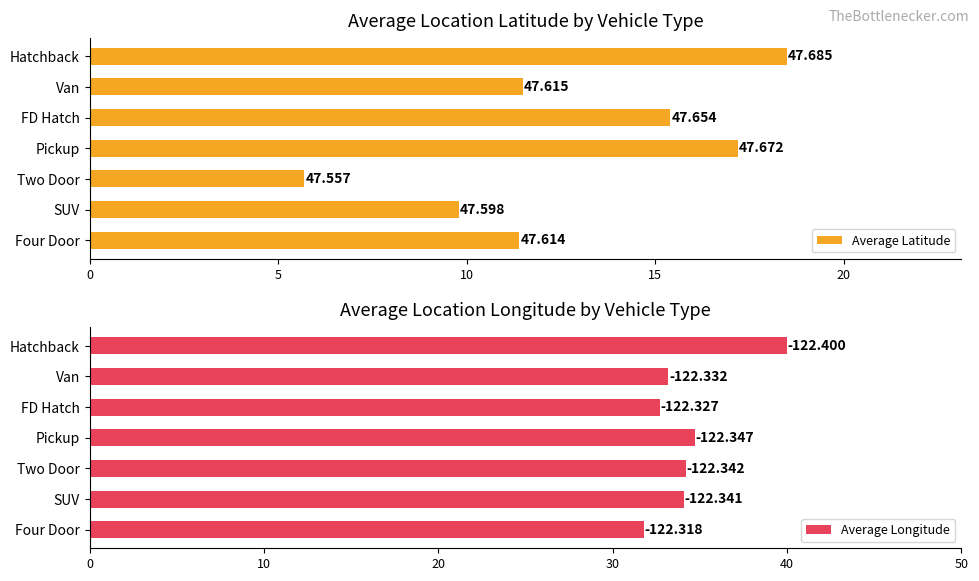

What is the approximate value of Average Longitude at SUV?

34.1